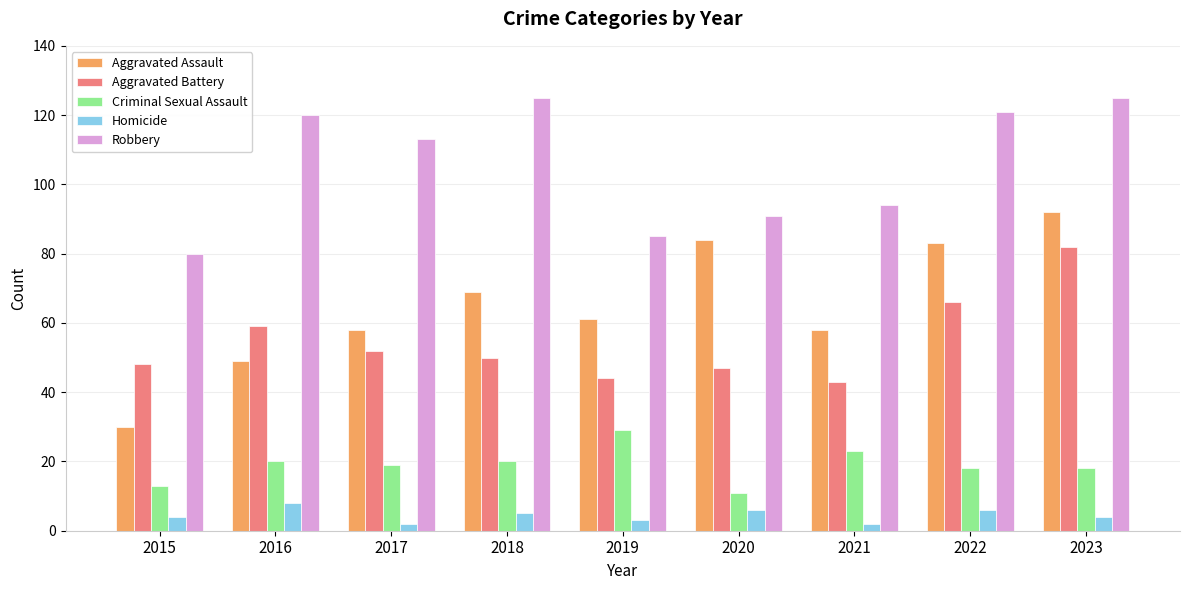

Reading left to right, extract all data points from this chart.

Aggravated Assault: 30	49	58	69	61	84	58	83	92
Aggravated Battery: 48	59	52	50	44	47	43	66	82
Criminal Sexual Assault: 13	20	19	20	29	11	23	18	18
Homicide: 4	8	2	5	3	6	2	6	4
Robbery: 80	120	113	125	85	91	94	121	125